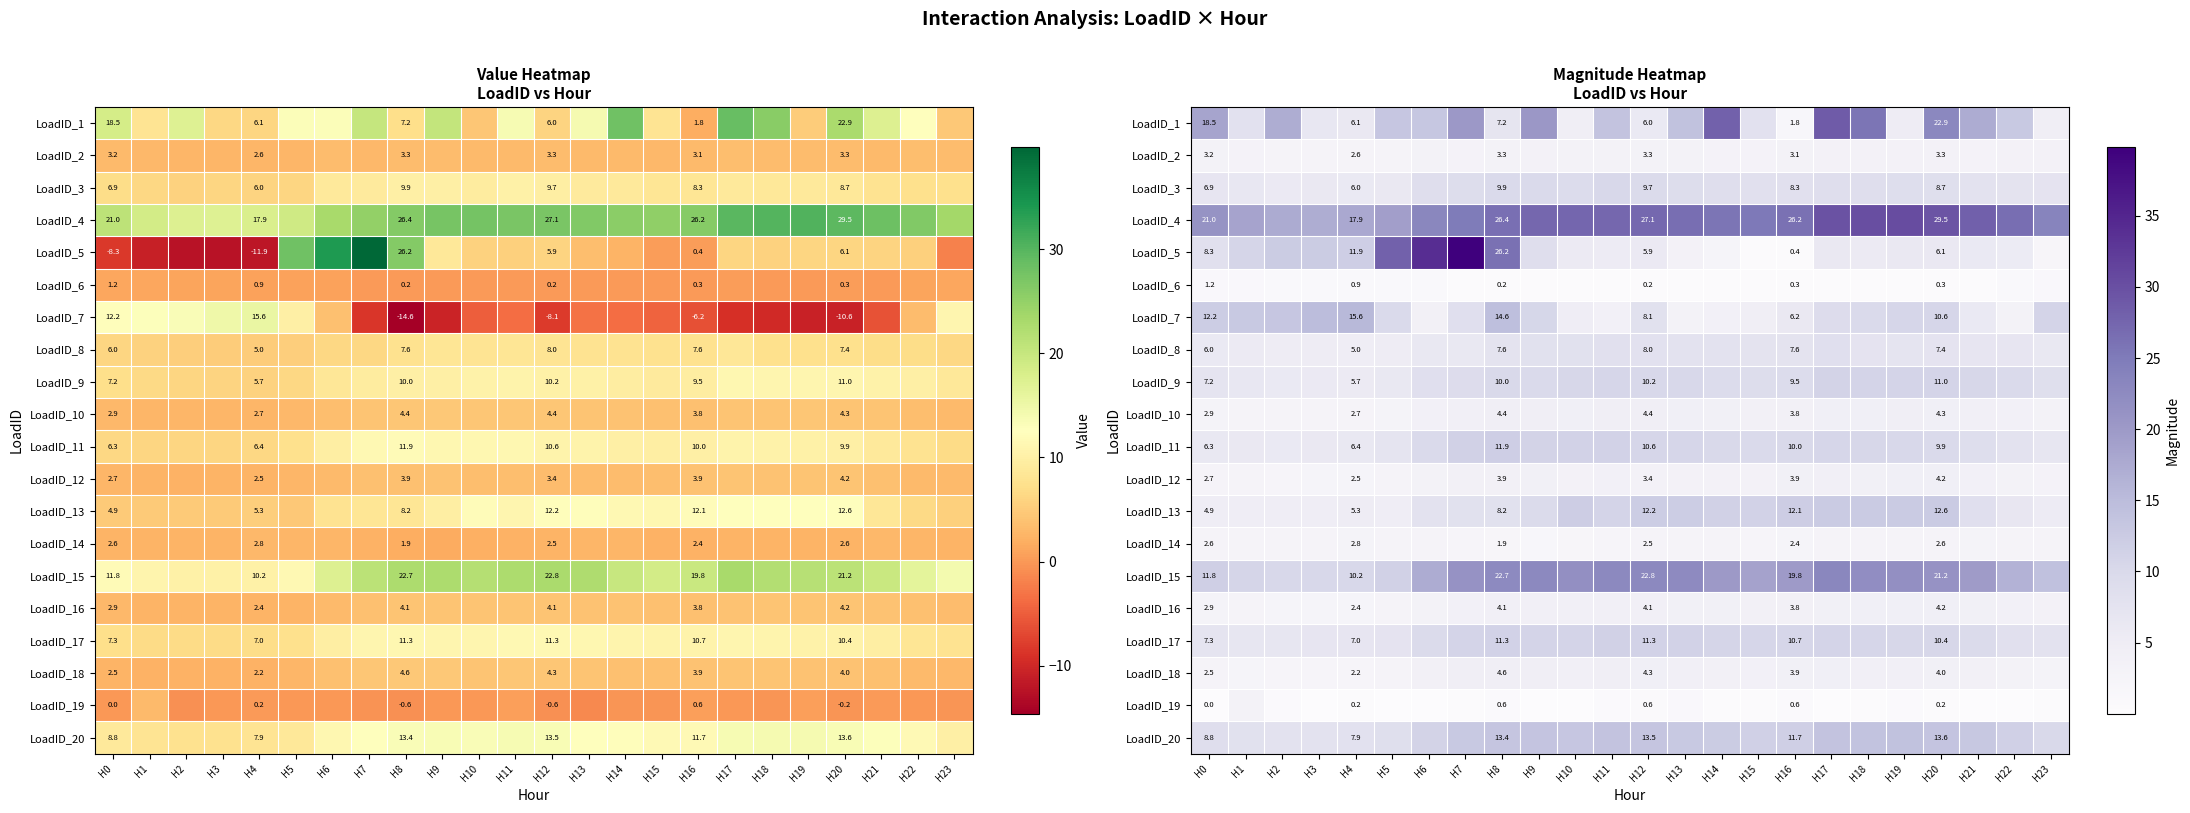

What is the difference between the LoadID_14 values at H11 and H18?

0.3